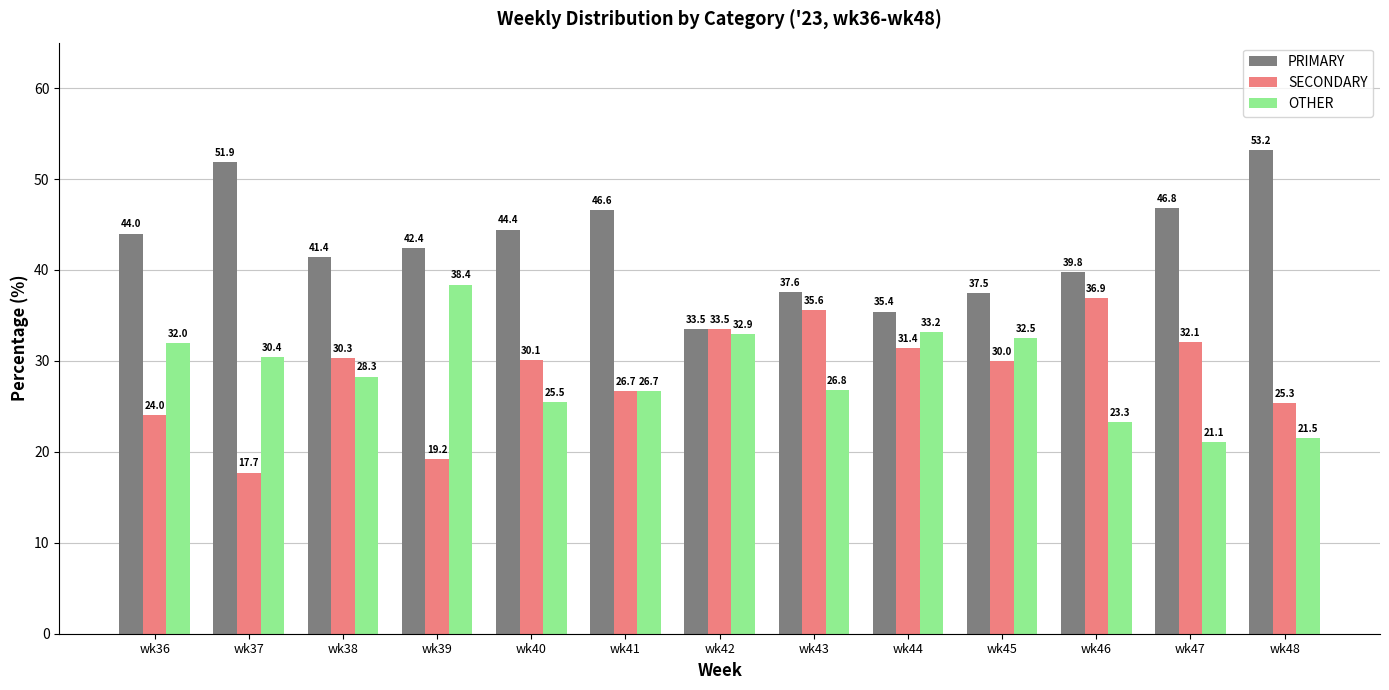

Is it true that OTHER equals 33.0 at wk48?

False